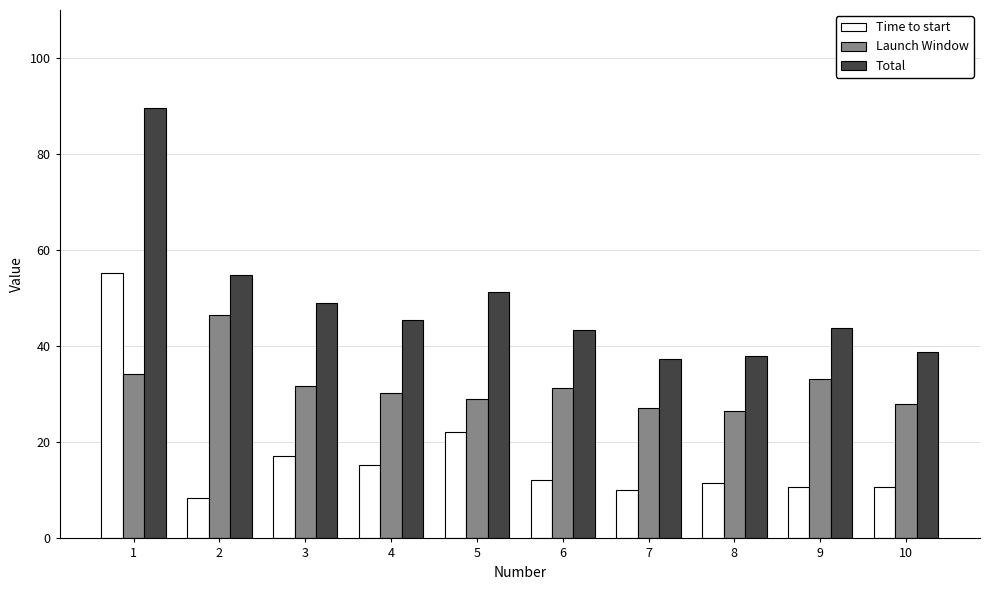

Rank the series by their maximum value, from highest to lowest.

Total, Time to start, Launch Window